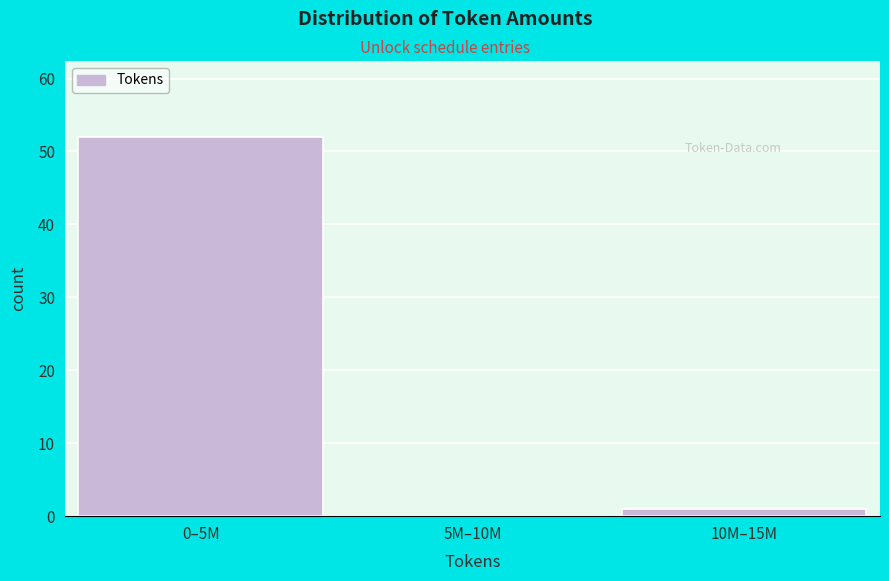

Reading right to left, transcribe all the data shown in this chart.

10M–15M=1	5M–10M=0	0–5M=52